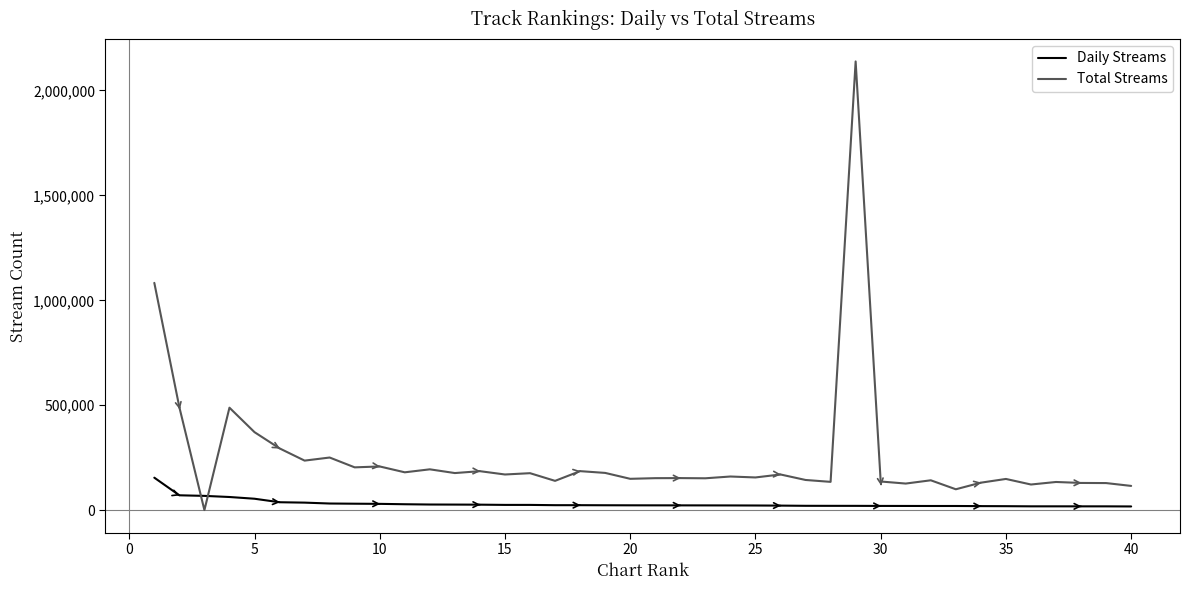

Which series ends up on top after the final intersection of Total Streams and Daily Streams?

Total Streams